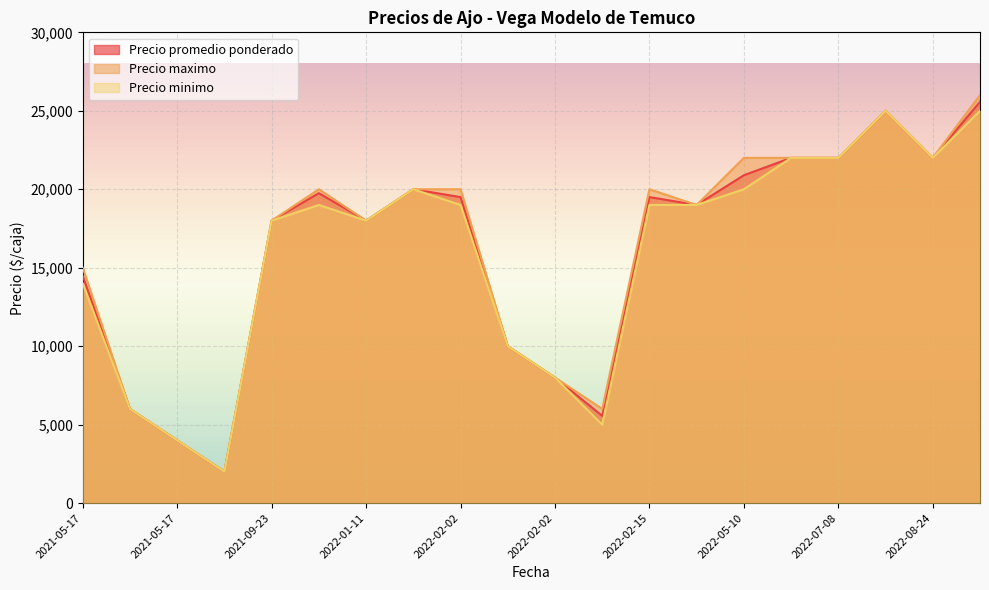

Which series has the largest total across all categories?

Precio maximo